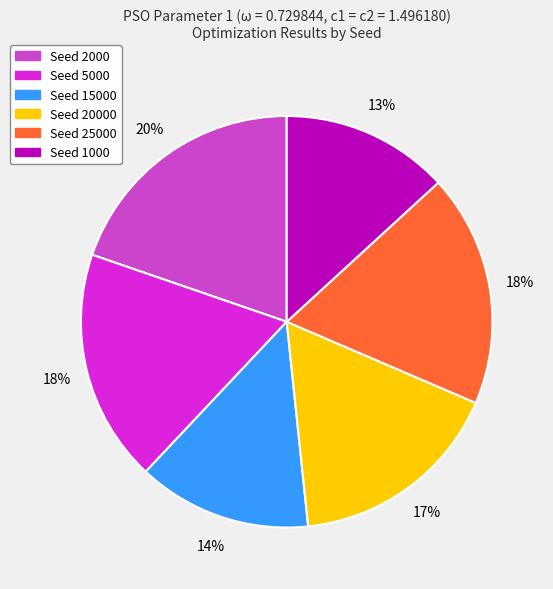

To the nearest percent, what is the difference between the largest and smallest slice percentages?

7%